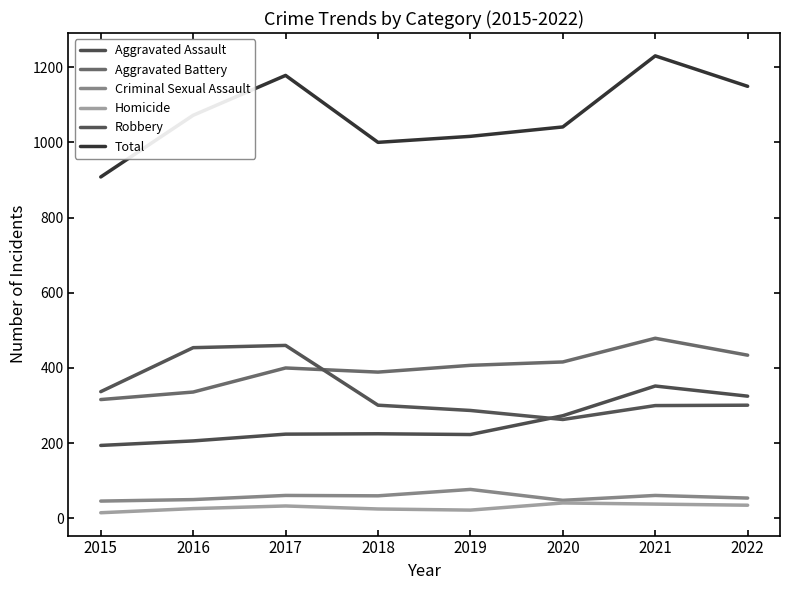

At how many categories does at least one series exceed 317?

8